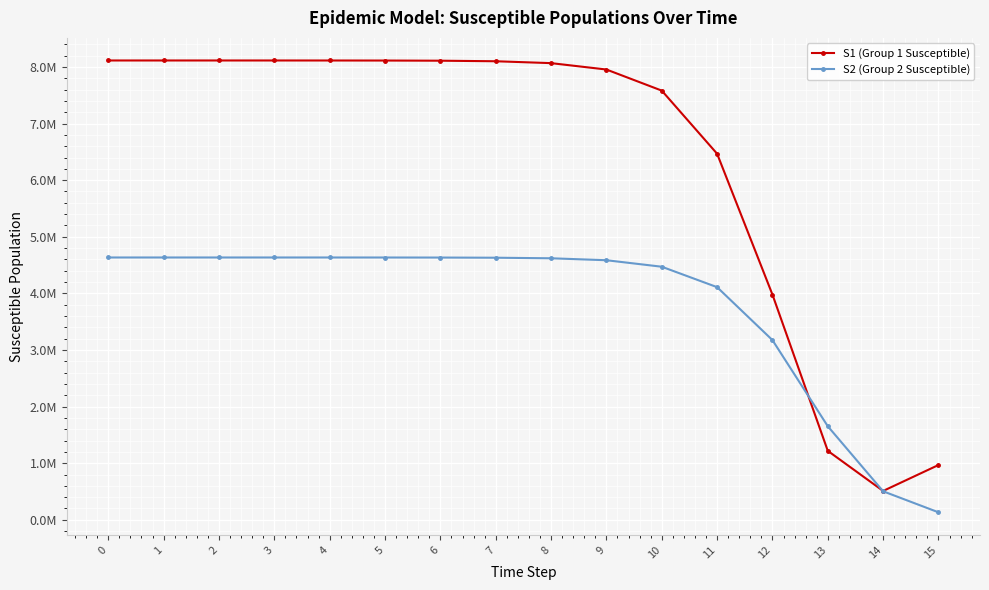

What is the average value of the S1 (Group 1 Susceptible) series?

6352518.9